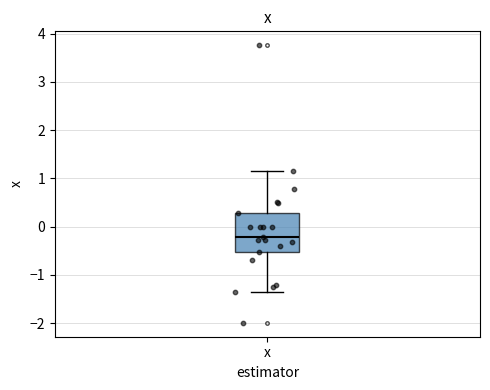

Where does the upper whisker of the box for x end on the y-axis? The values are not printed on the chart, so give them approximately, as read against the axis.

1.1